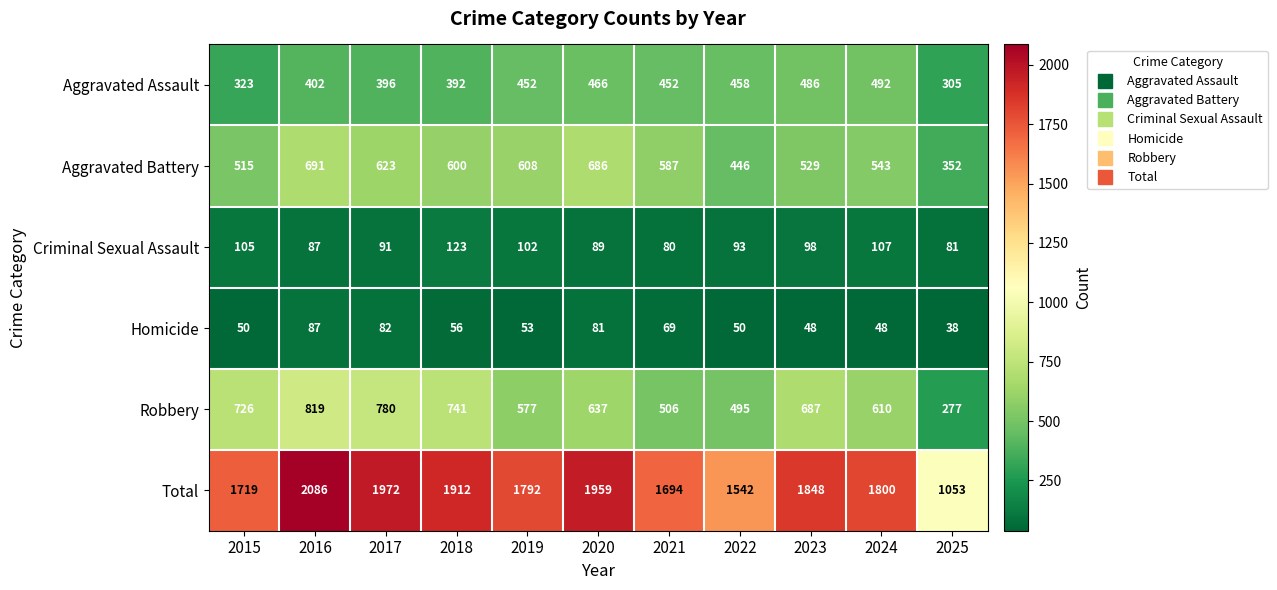

At which label does Criminal Sexual Assault reach its peak?

2018